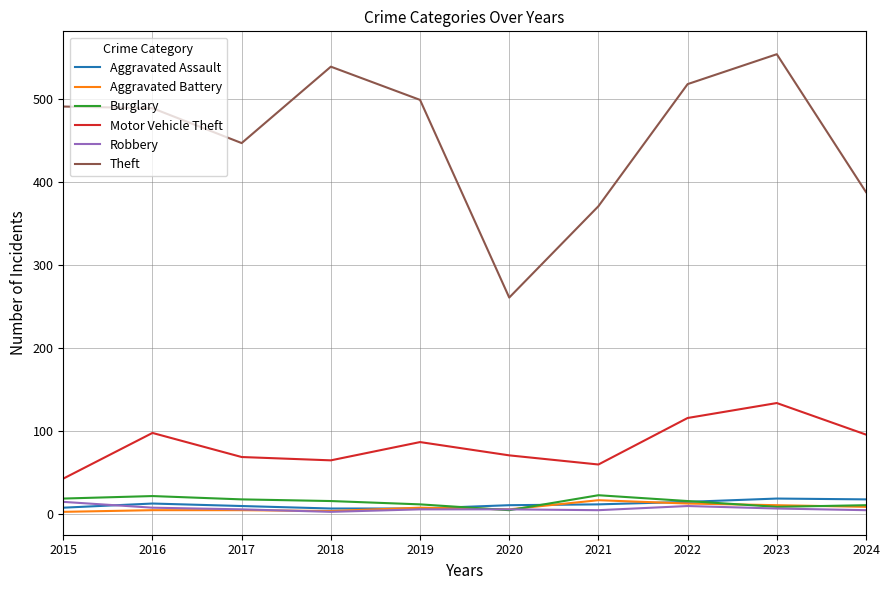

The Motor Vehicle Theft series shows 19 at 2021. True or false?

False